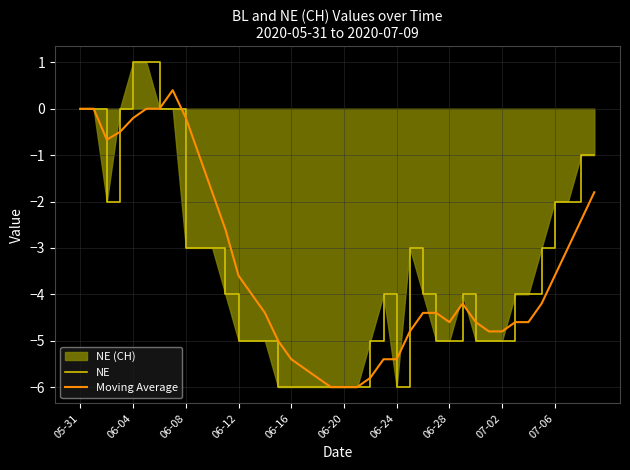

What is the difference between the Moving Average values at 06-28 and 06-16?

0.8